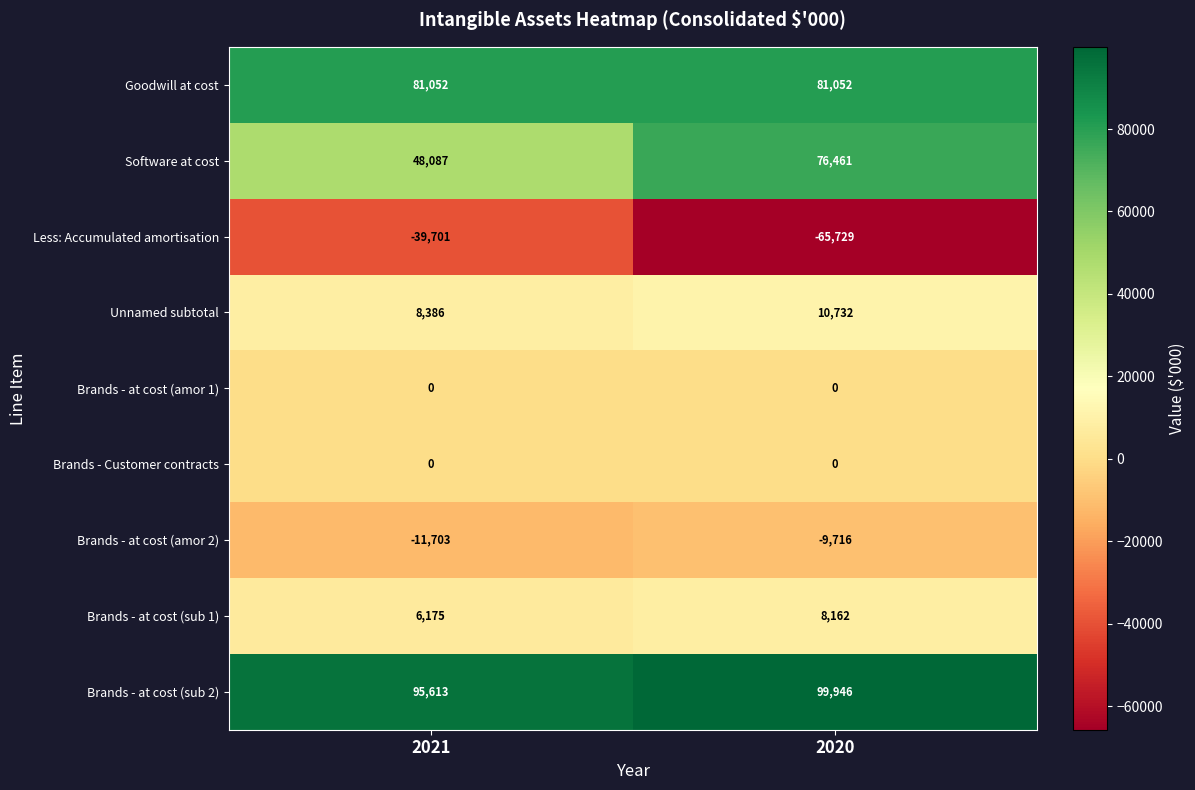

Which series has the largest total across all categories?

Brands - at cost (sub 2)